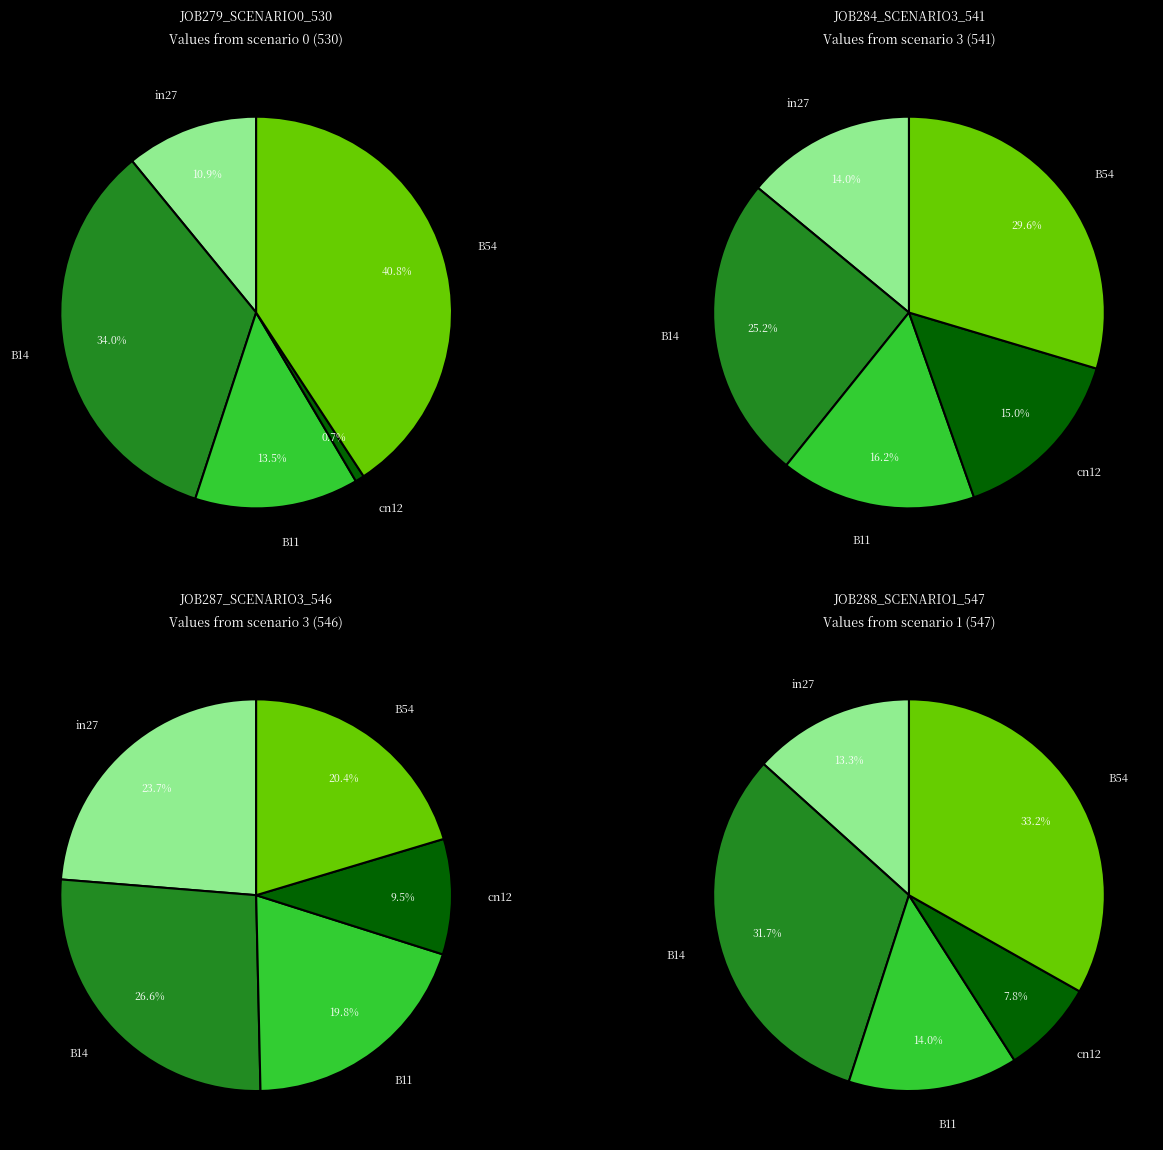

How much of the chart is everything except cn12?

99.3%